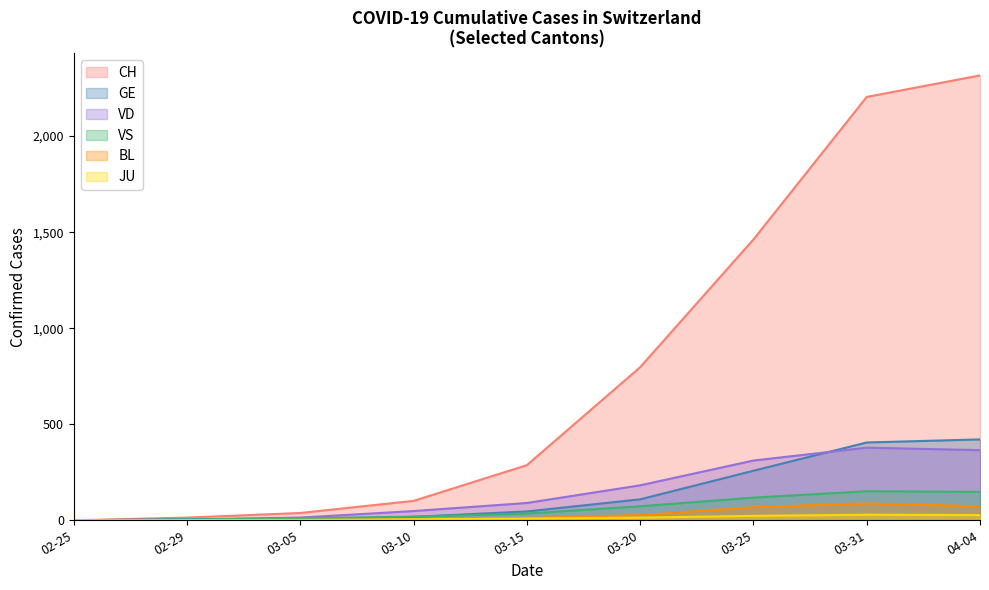

How many interior local peaks does the JU series have?

1